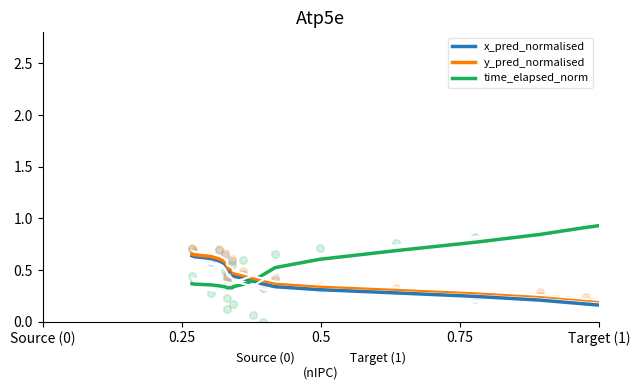

Which series has the widest spread of Y values?

time_elapsed_norm